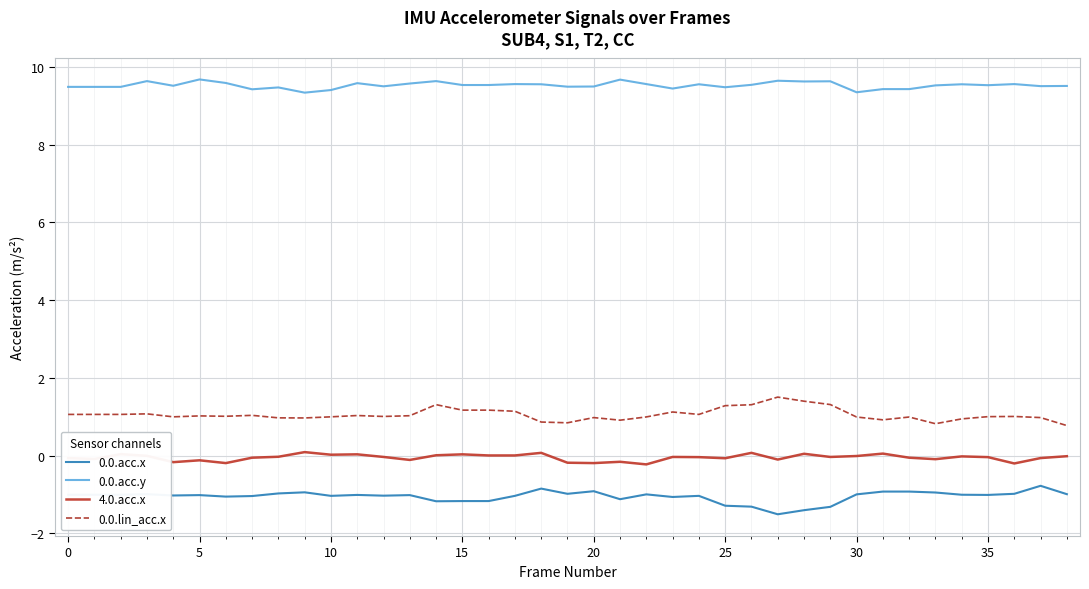

Rank the series by their maximum value, from lowest to highest.

0.0.acc.x, 4.0.acc.x, 0.0.lin_acc.x, 0.0.acc.y